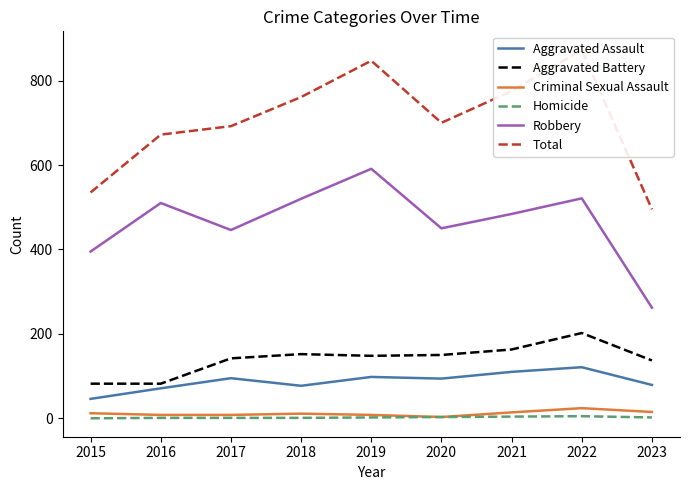

The Aggravated Assault series shows 77 at 2018. True or false?

True